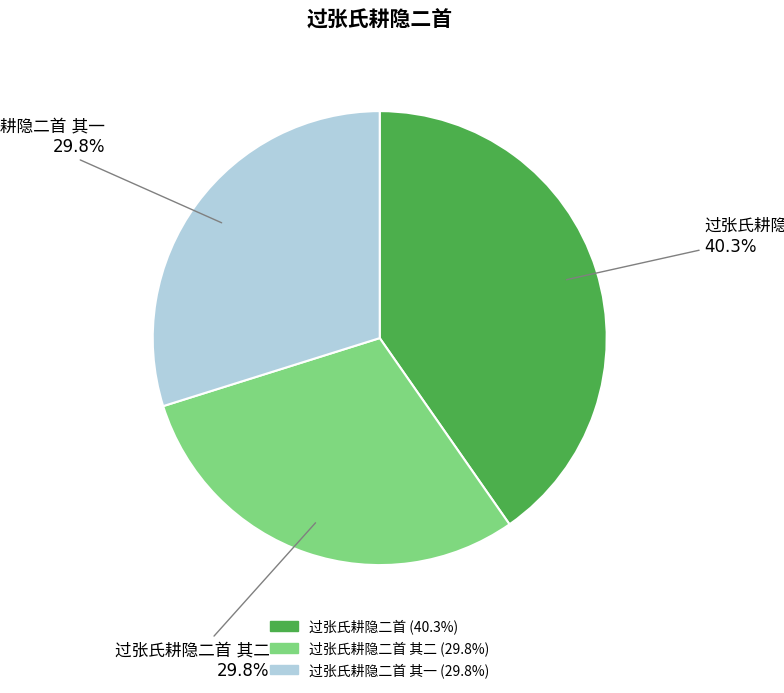

Is there any slice that represents more than half of the pie?

No